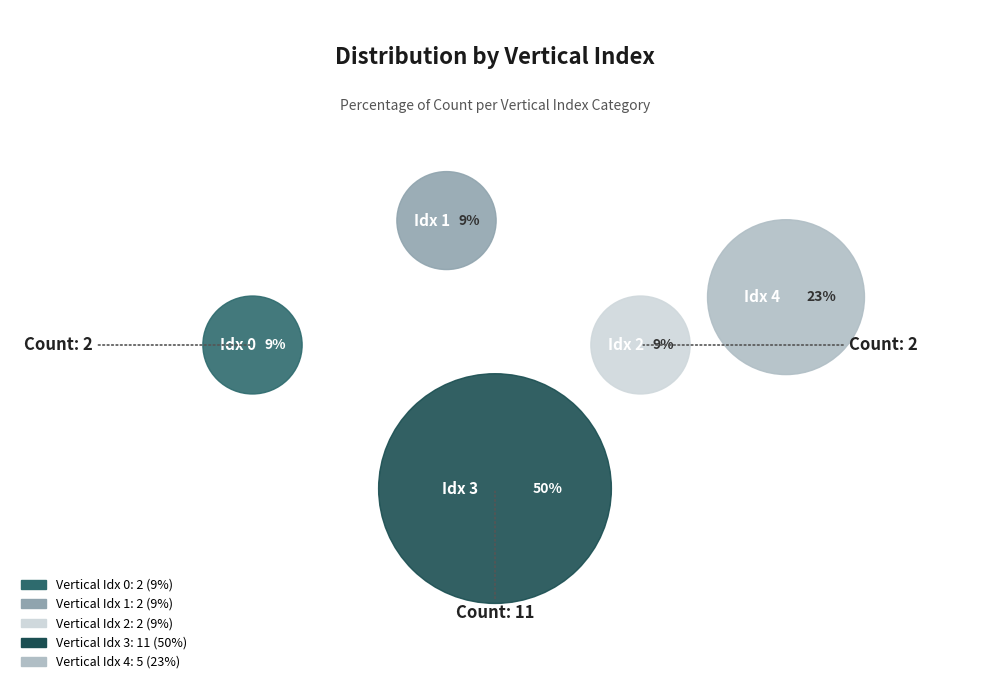

How many segments does this pie chart have?

5